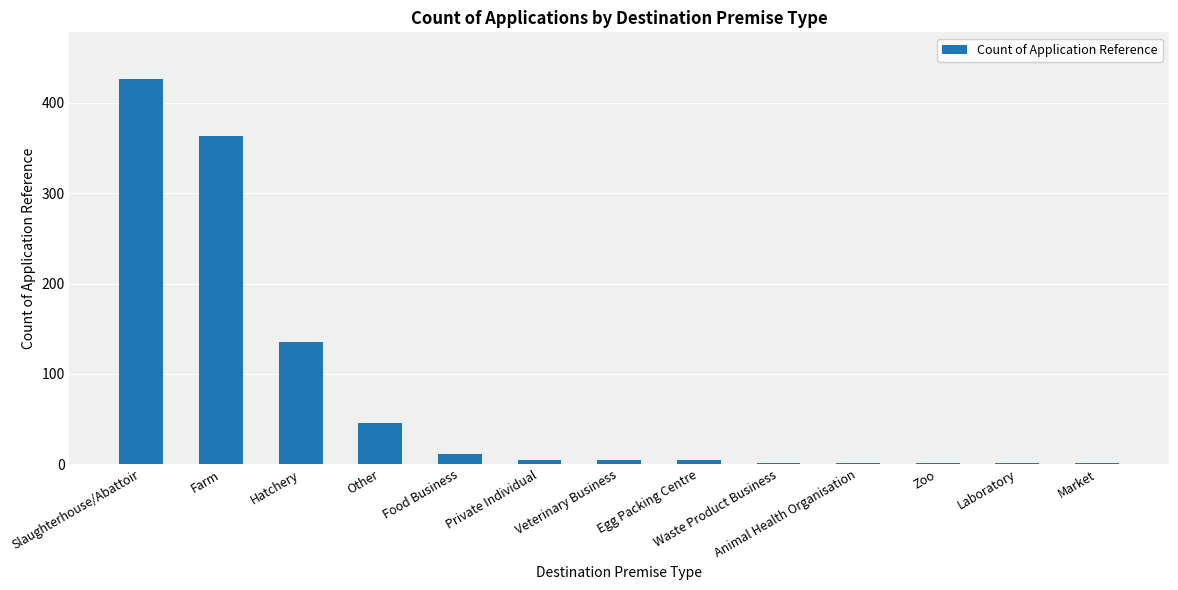

Which has a higher value, Food Business or Laboratory?

Food Business